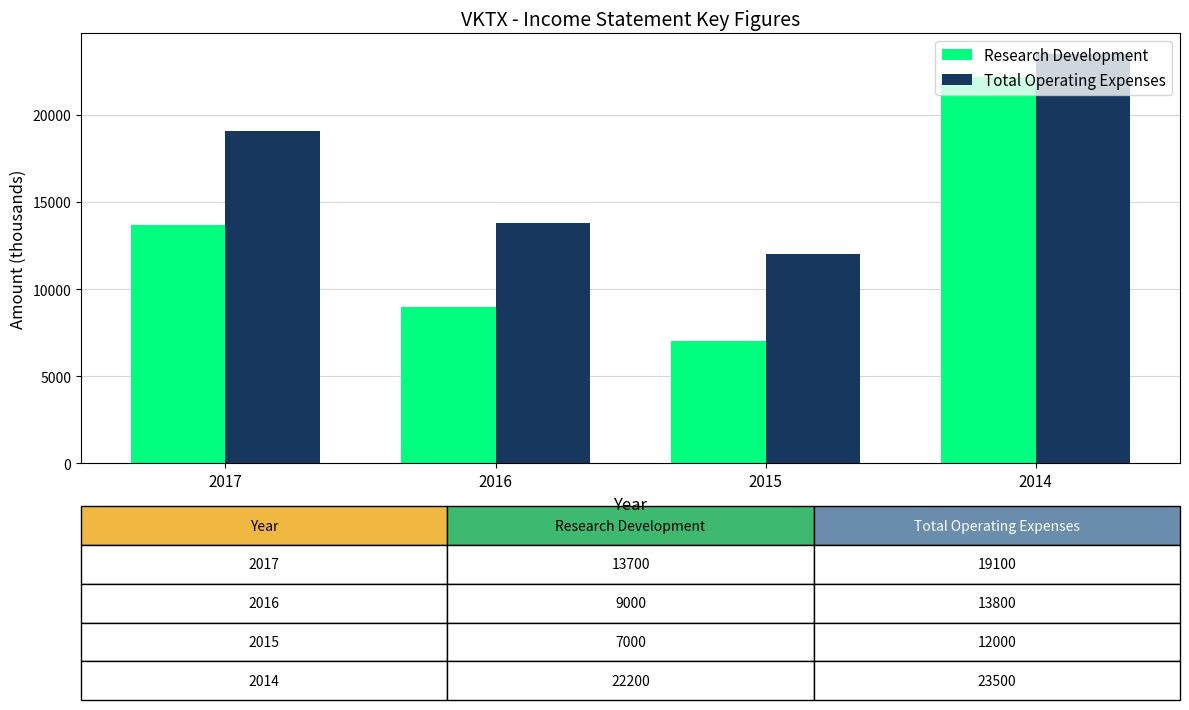

True or false: Research Development has a value of 22200 at 2014.

True